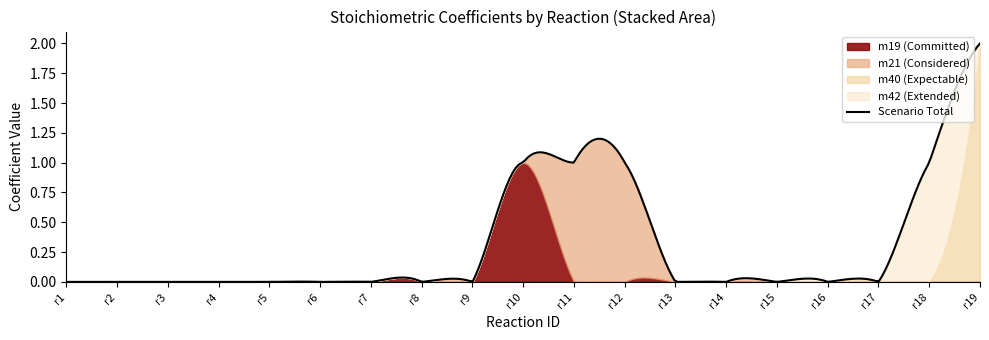

How many data points does each series have?

19